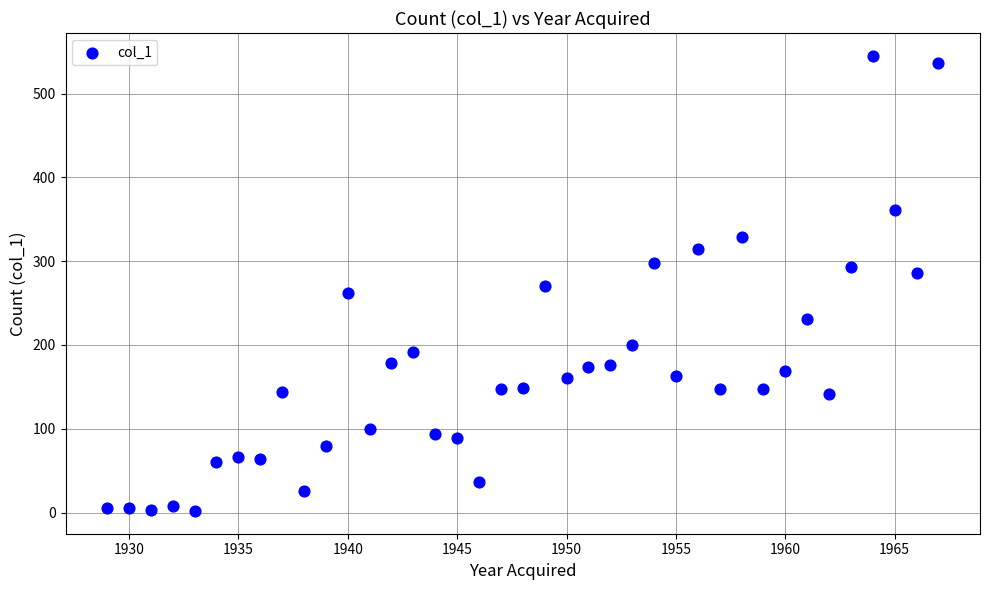

What is the range of Y values (max minus min)?

543